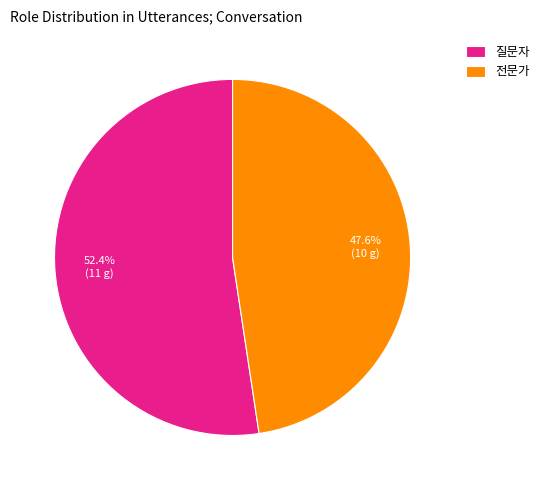

Is there any slice that represents more than half of the pie?

Yes